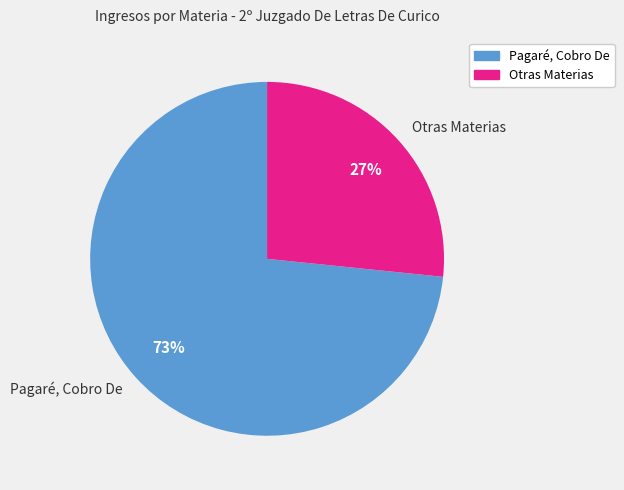

What is the largest slice in the pie chart?

Pagaré, Cobro De